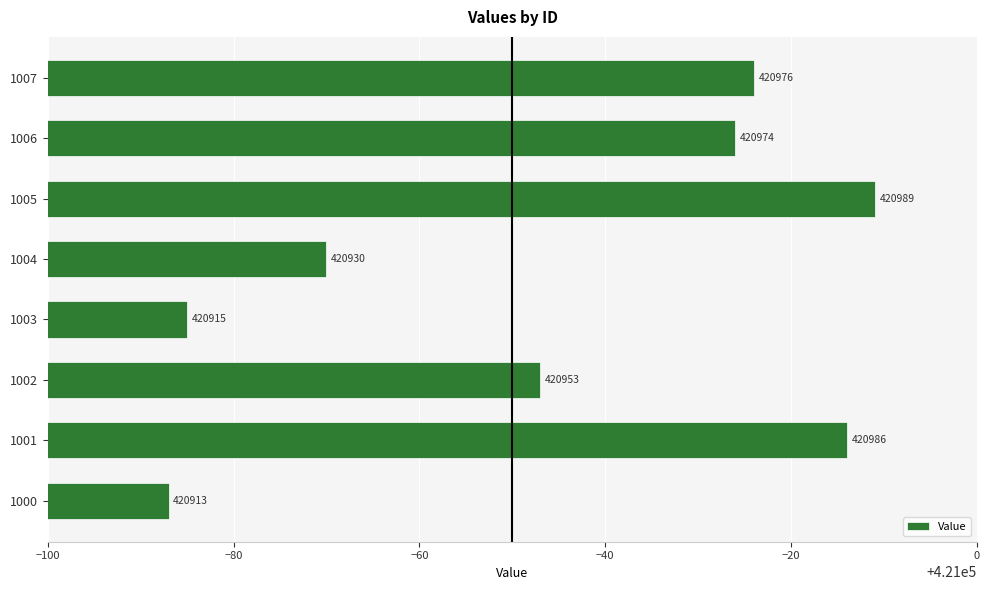

What is the maximum value shown in the chart?

420989